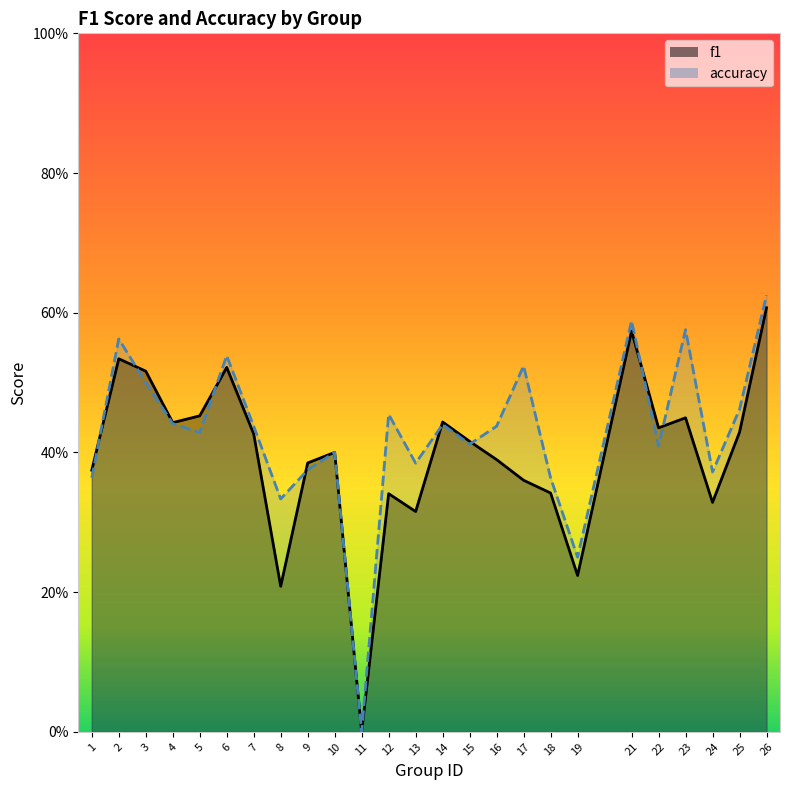

How many distinct data groups are displayed?

2